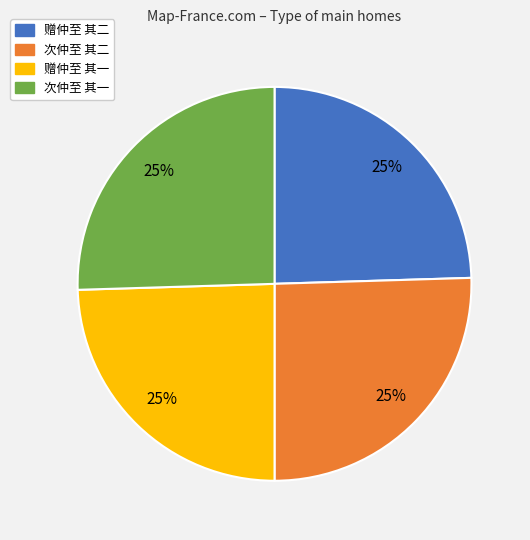

To the nearest percent, what portion does 次仲至 其二 represent?

25%